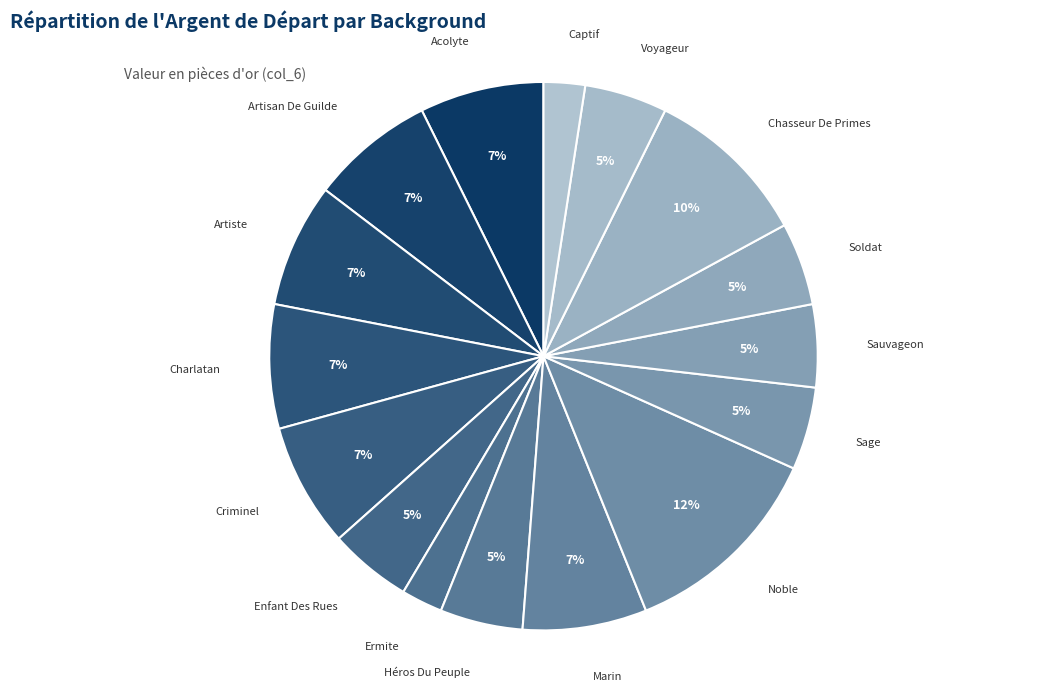

True or false: Sauvageon accounts for 5% of the total.

True